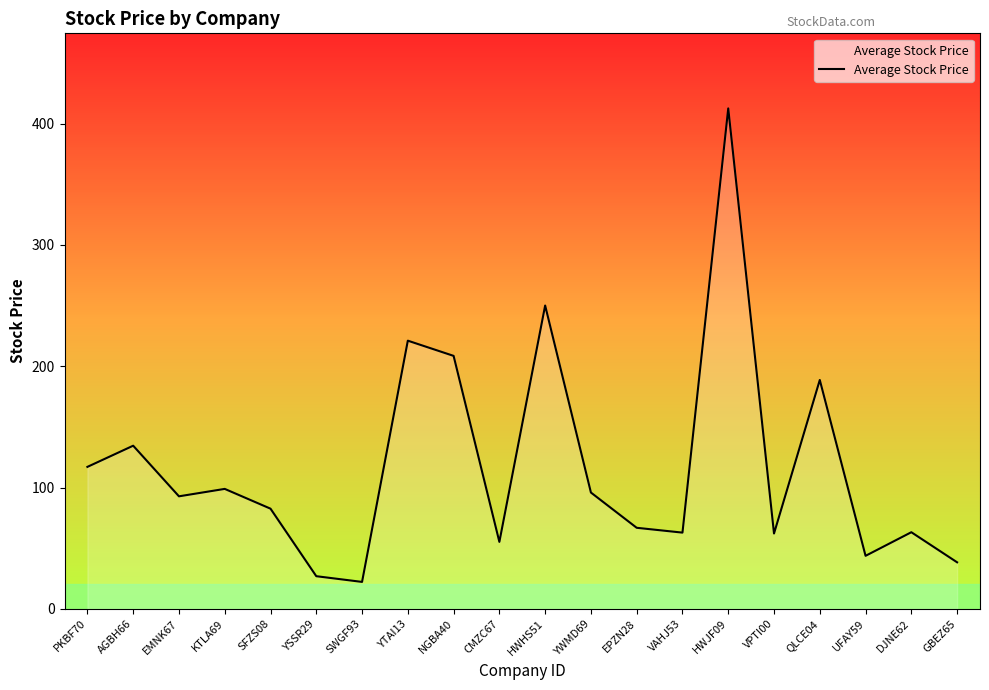

Approximately how many times larger is the value at AGBH66 compared to QLCE04?

0.7